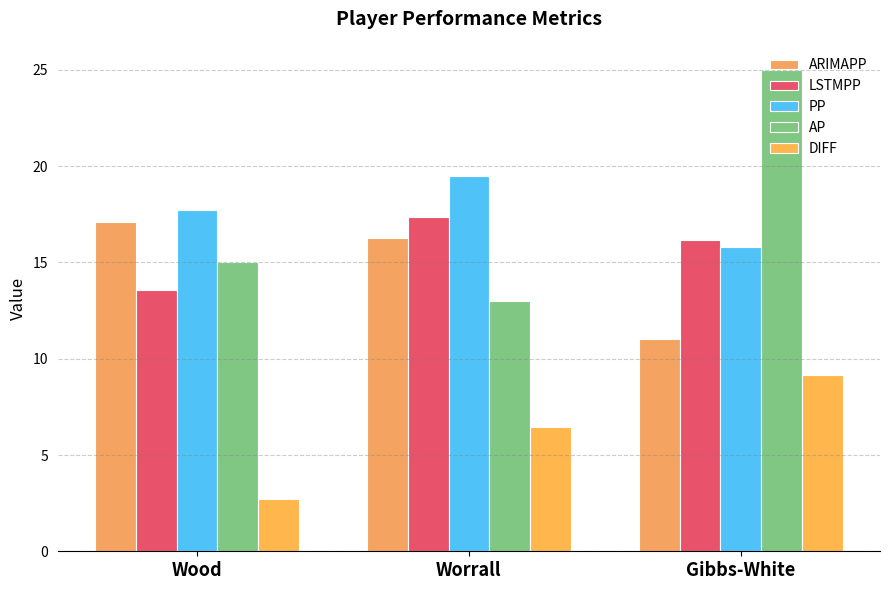

The ARIMAPP series shows 11.0 at Gibbs-White. True or false?

True